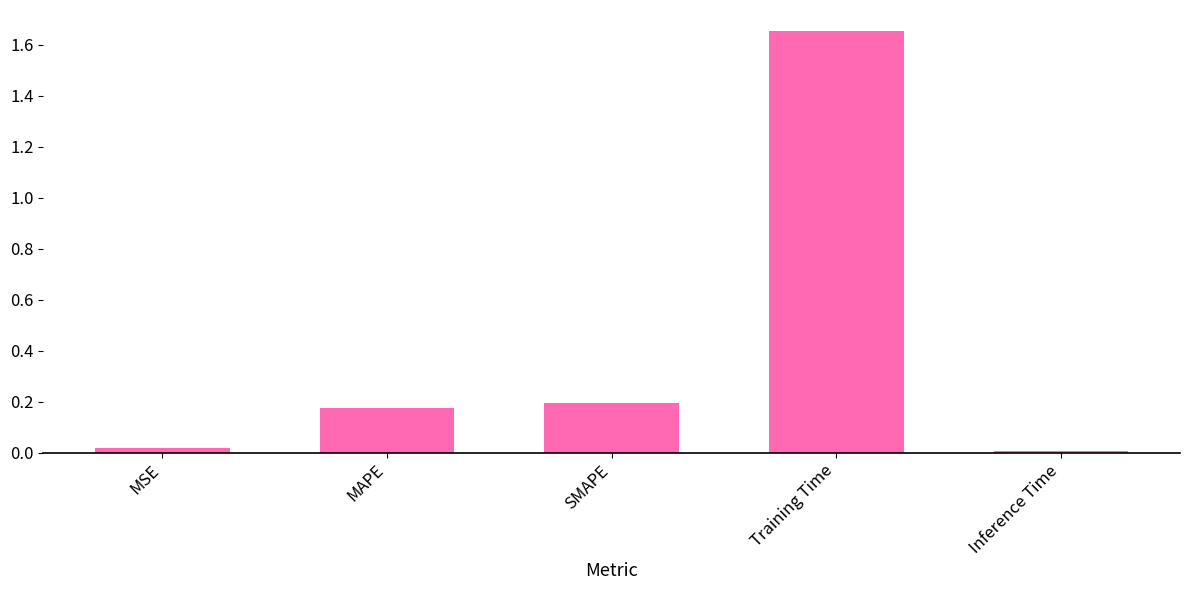

Which has a higher value, MSE or Training Time?

Training Time